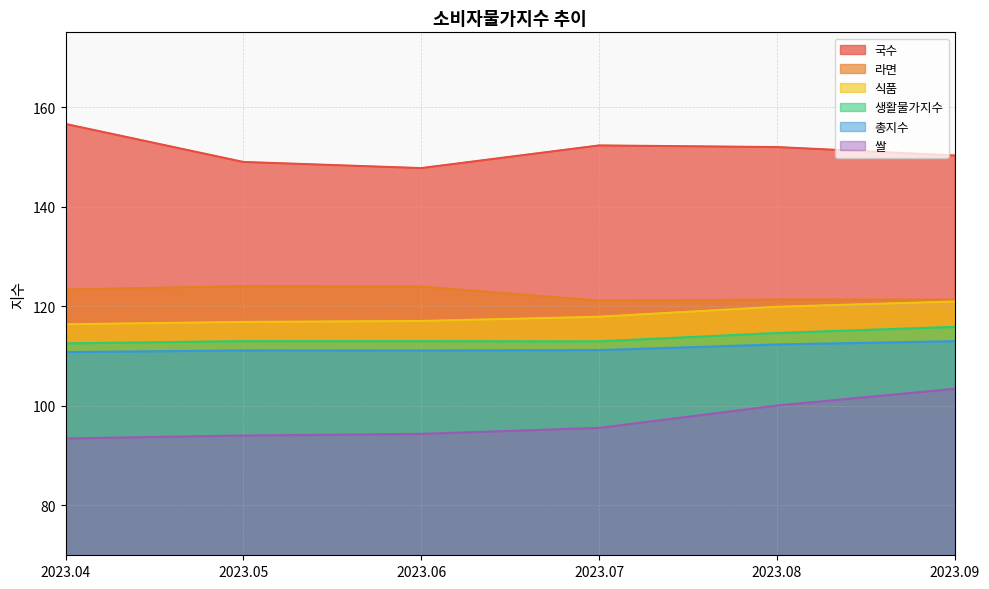

What are all the series names shown in the legend?

국수, 라면, 식품, 생활물가지수, 총지수, 쌀